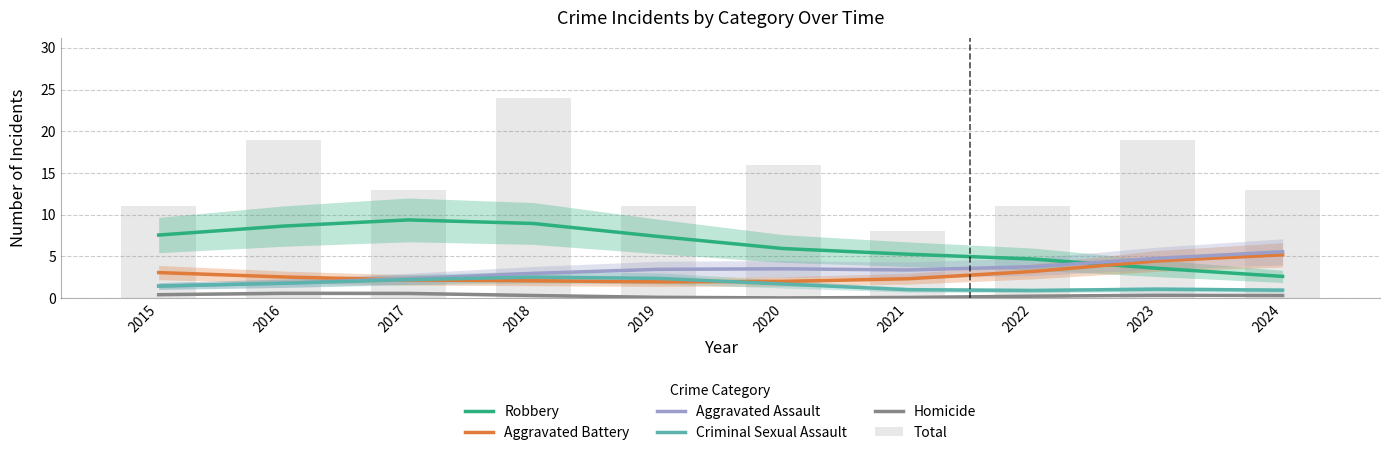

Does the chart contain any negative values?

No